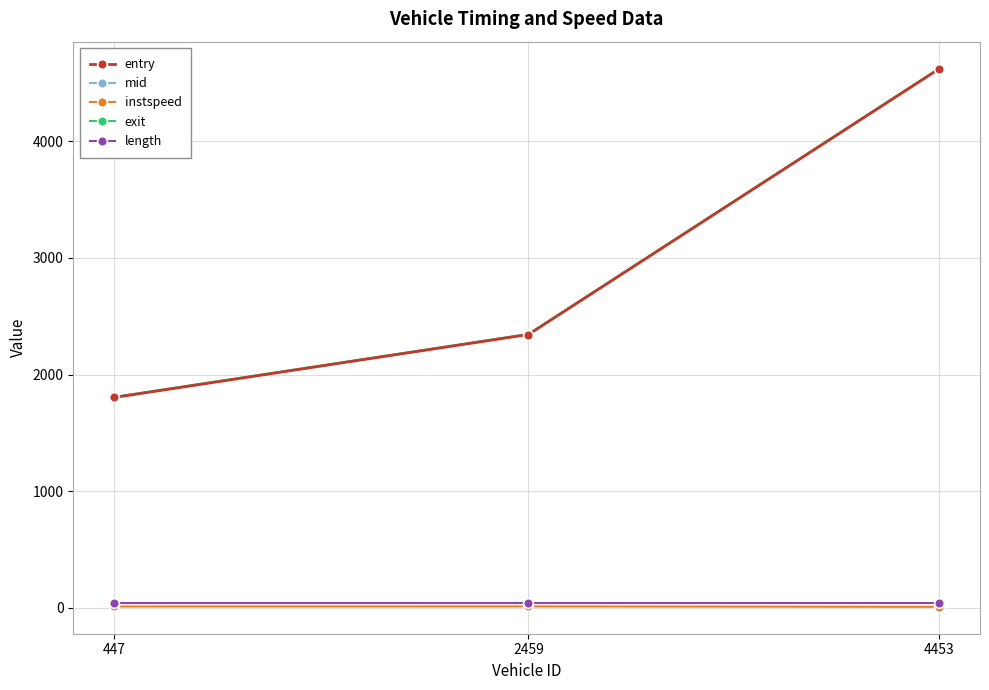

How many lines are shown in the chart?

5